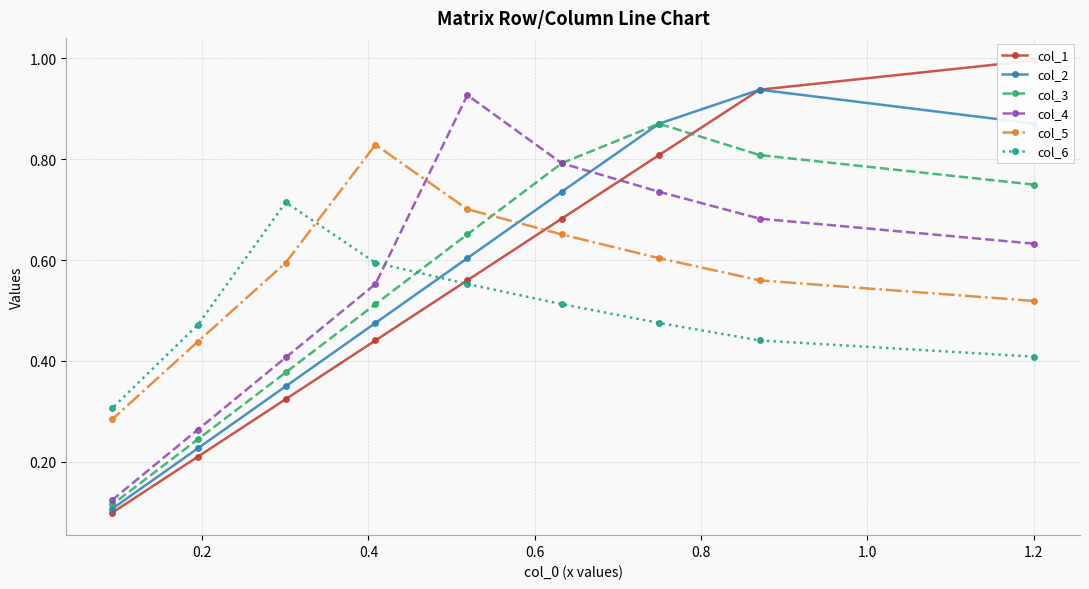

How many col_5 values are between 0 and 1?

9